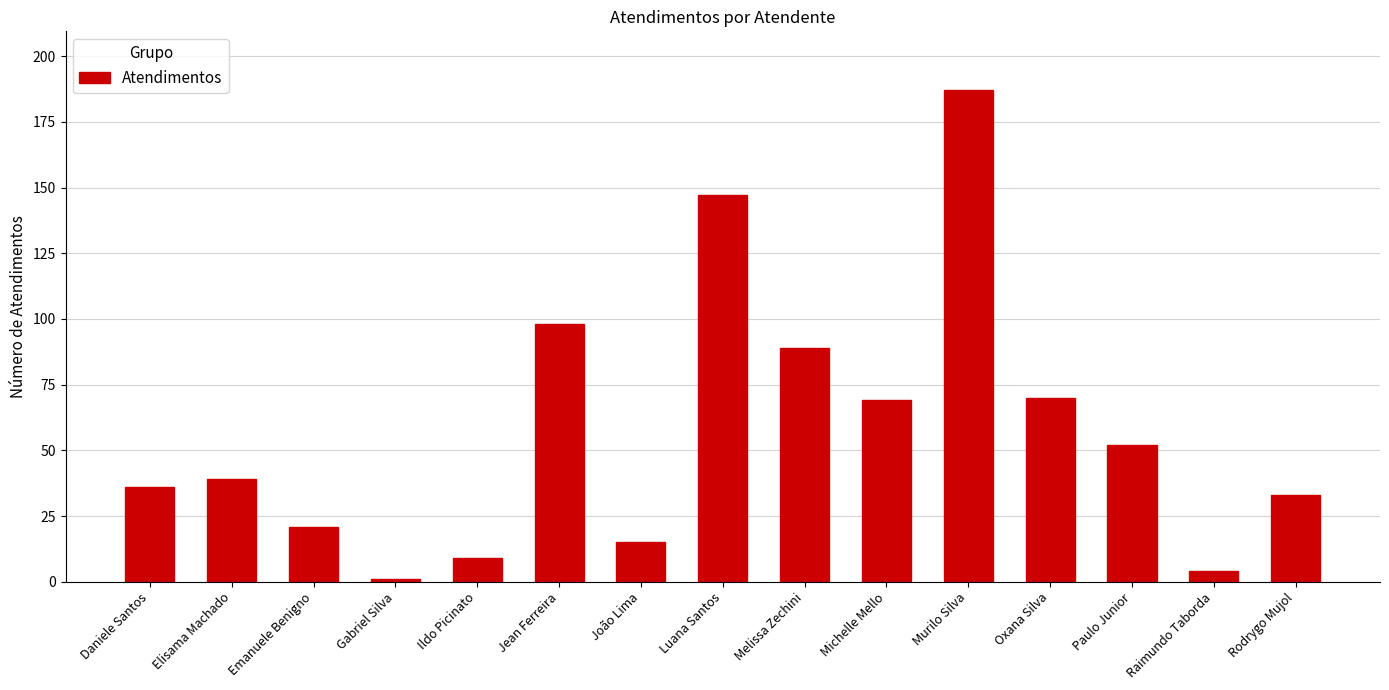

What is the change in value from João Lima to Michelle Mello?

+54